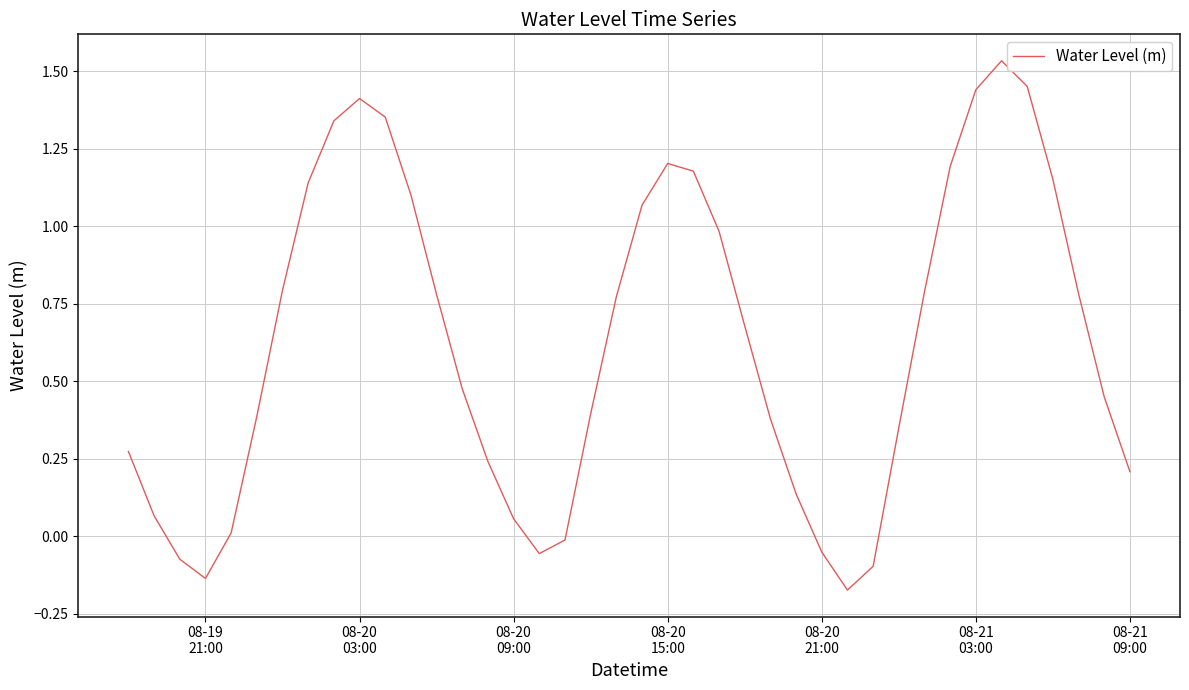

What is the difference between the maximum and minimum values?

1.7